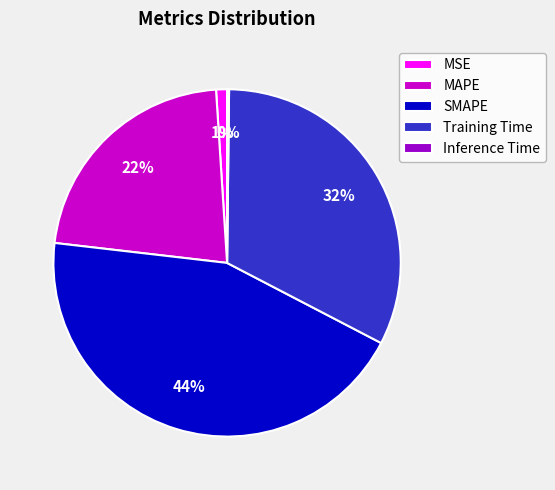

Is there any slice that represents more than half of the pie?

No